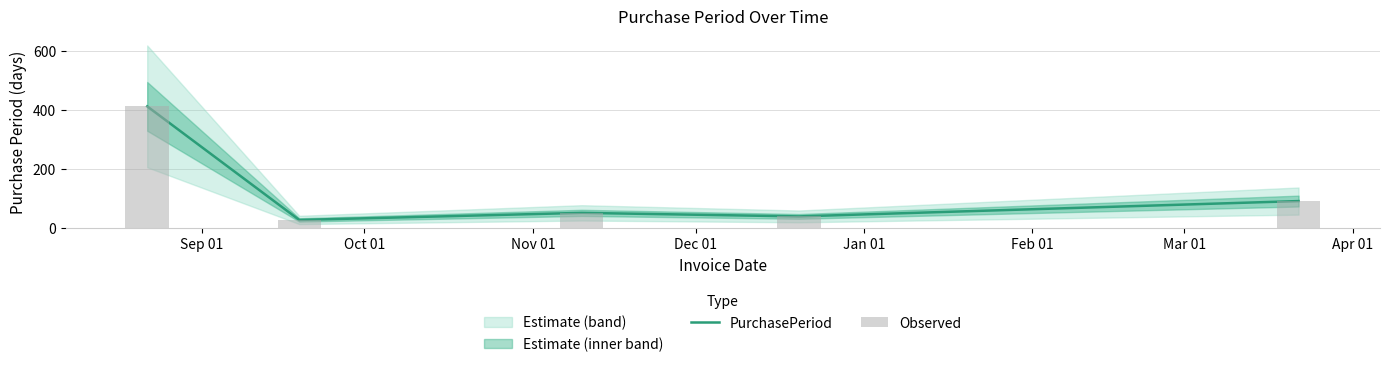

What is the highest value of the PurchasePeriod series?

413